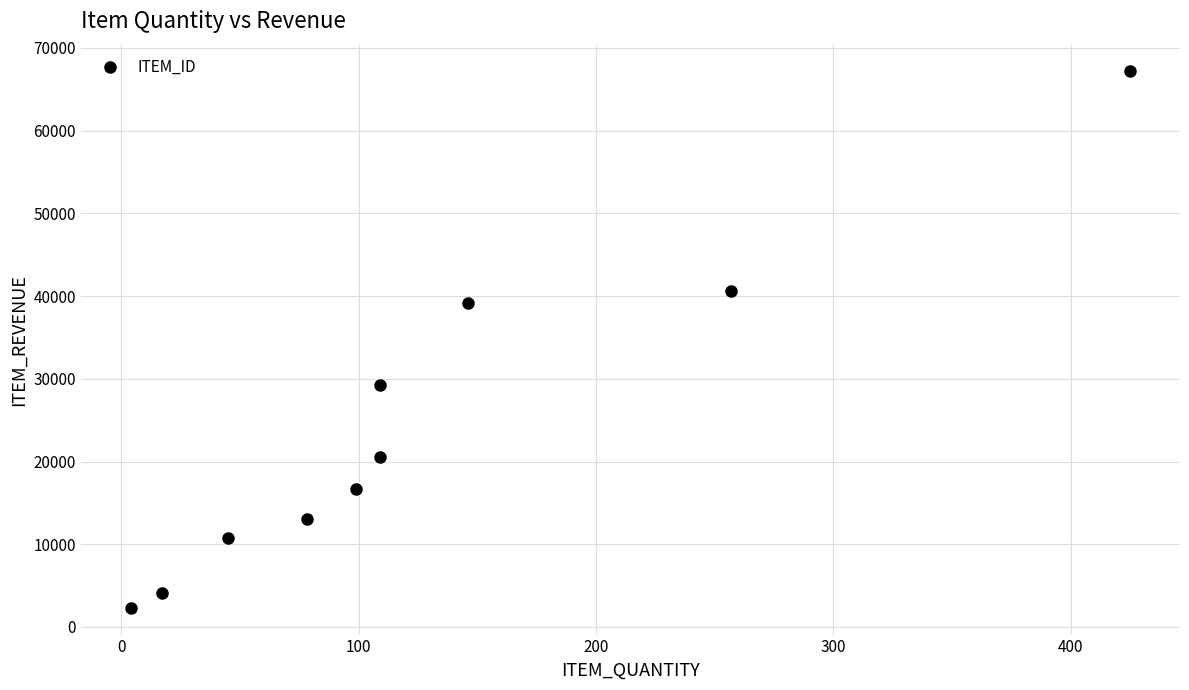

What is the average Y value?

24340